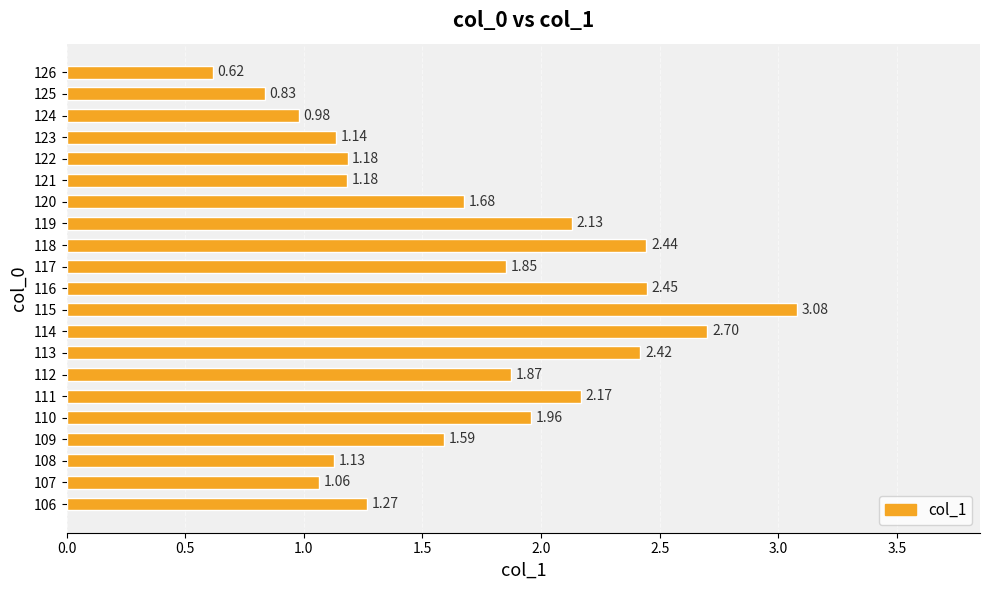

What is the difference between the maximum and minimum values?

2.5